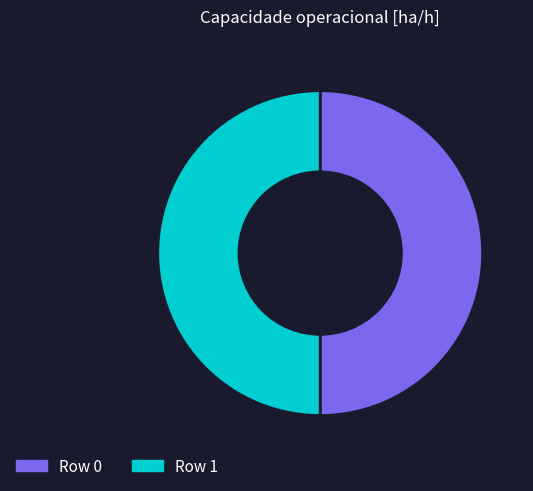

Is it true that Row 1 is 50% of the pie?

True